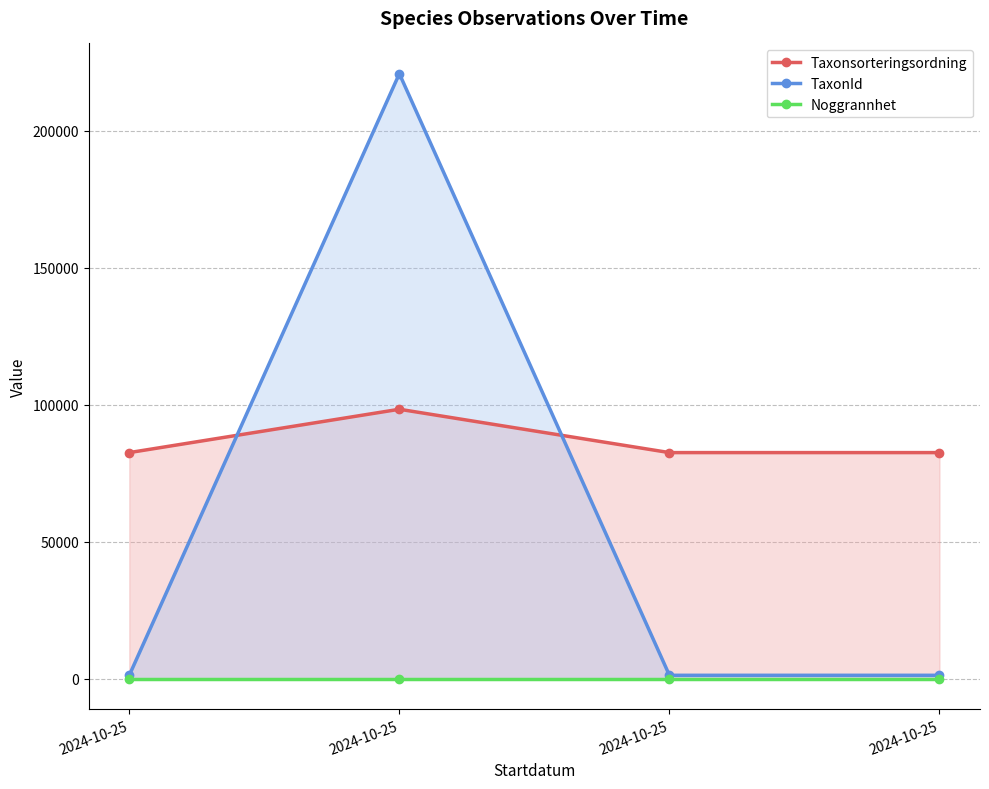

What is the value of the Taxonsorteringsordning point at the 1st from the left?

82558